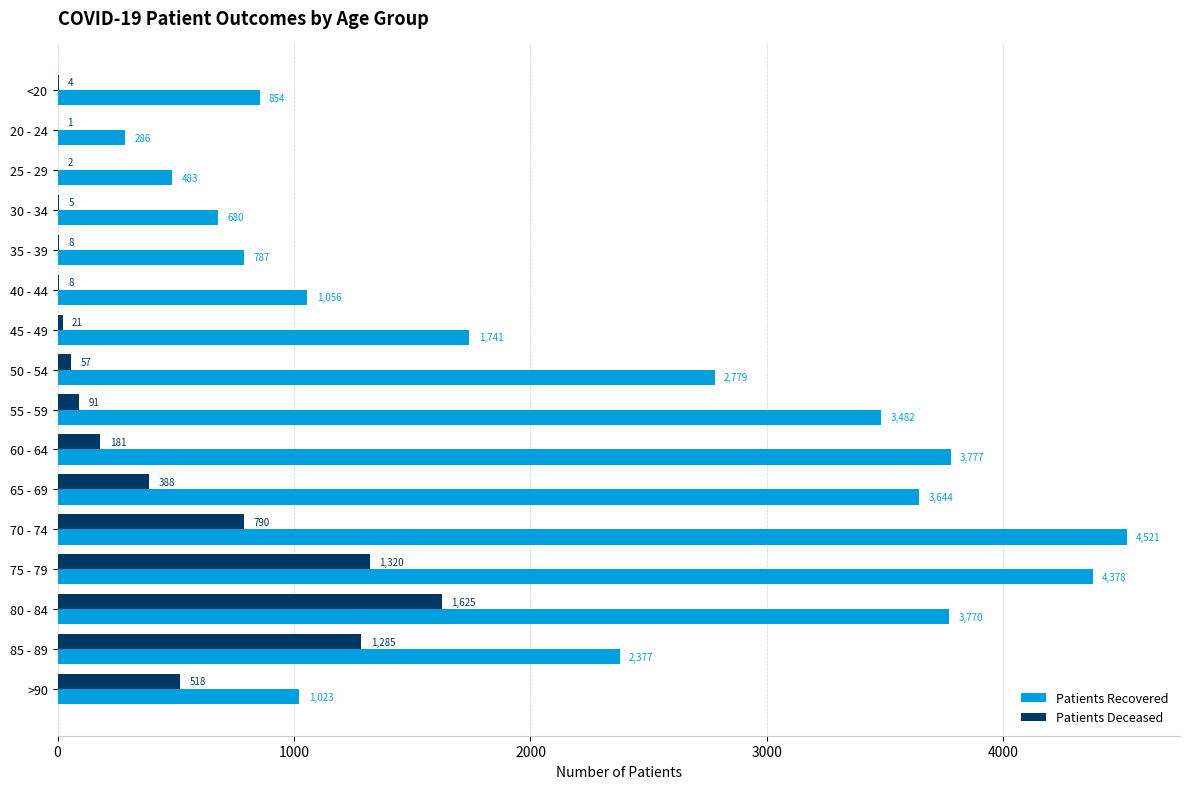

What is the total value across all series at 50 - 54?

2836